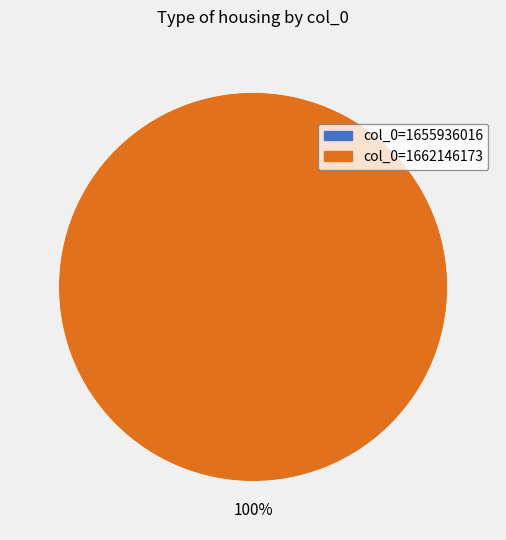

Combined, do 1655936016 and 1662146173 account for over 50%?

Yes